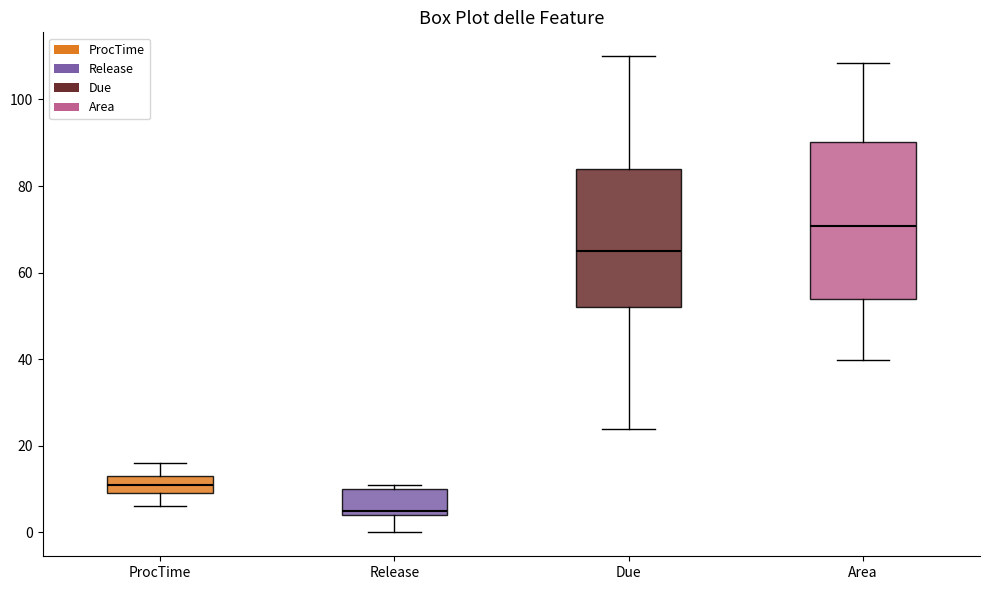

Which box's median line is the highest?

Area